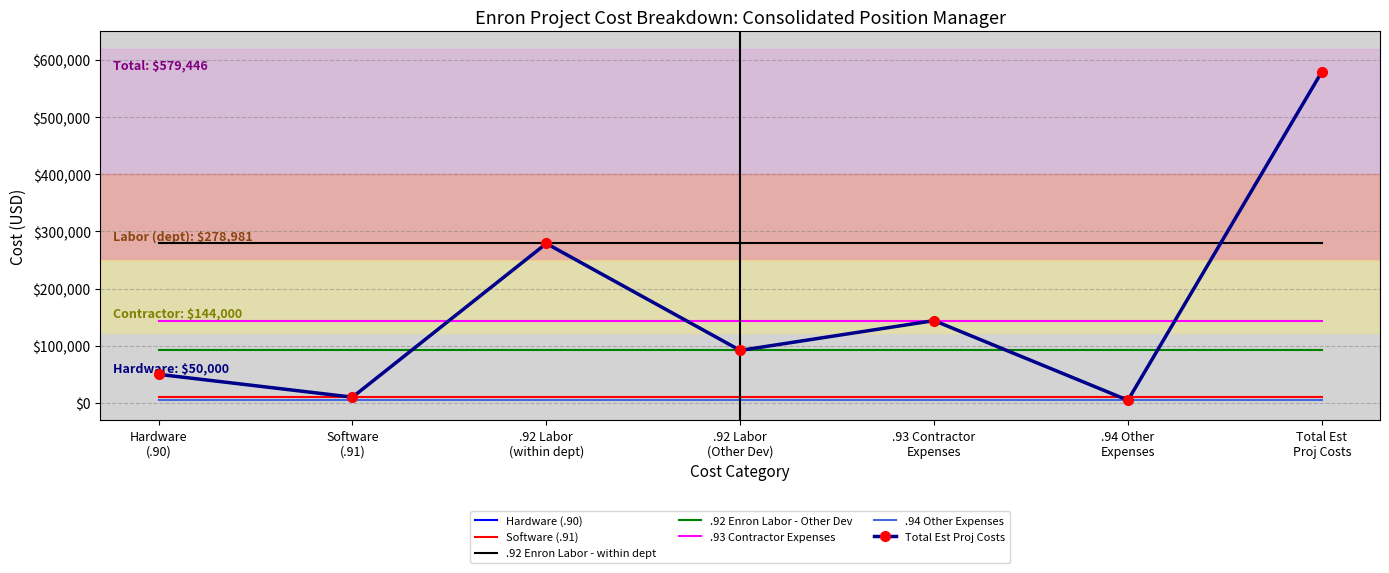

What is the lowest value of the .93 Contractor Expenses series?

144000.0